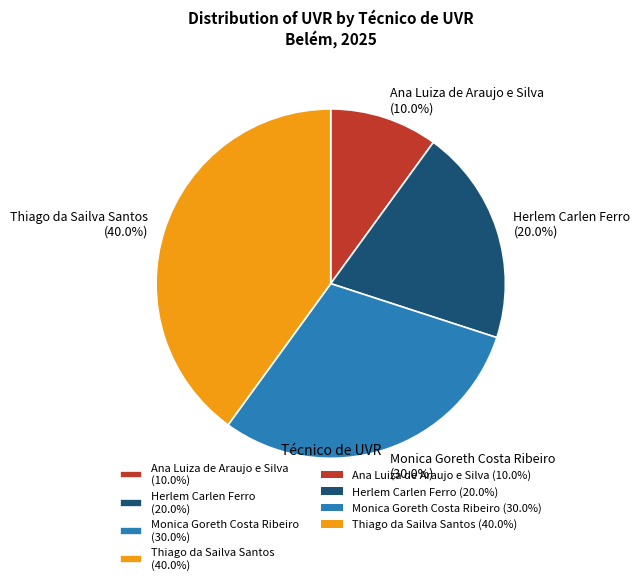

Does Thiago da Sailva Santos represent more than half of the total?

No